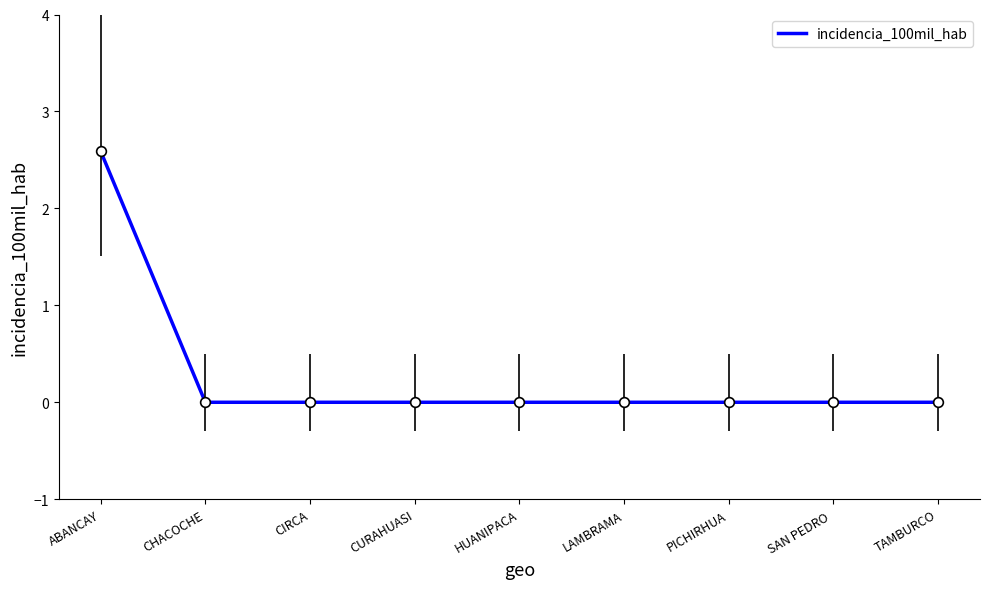

The value at CHACOCHE is 1.5. True or false?

False